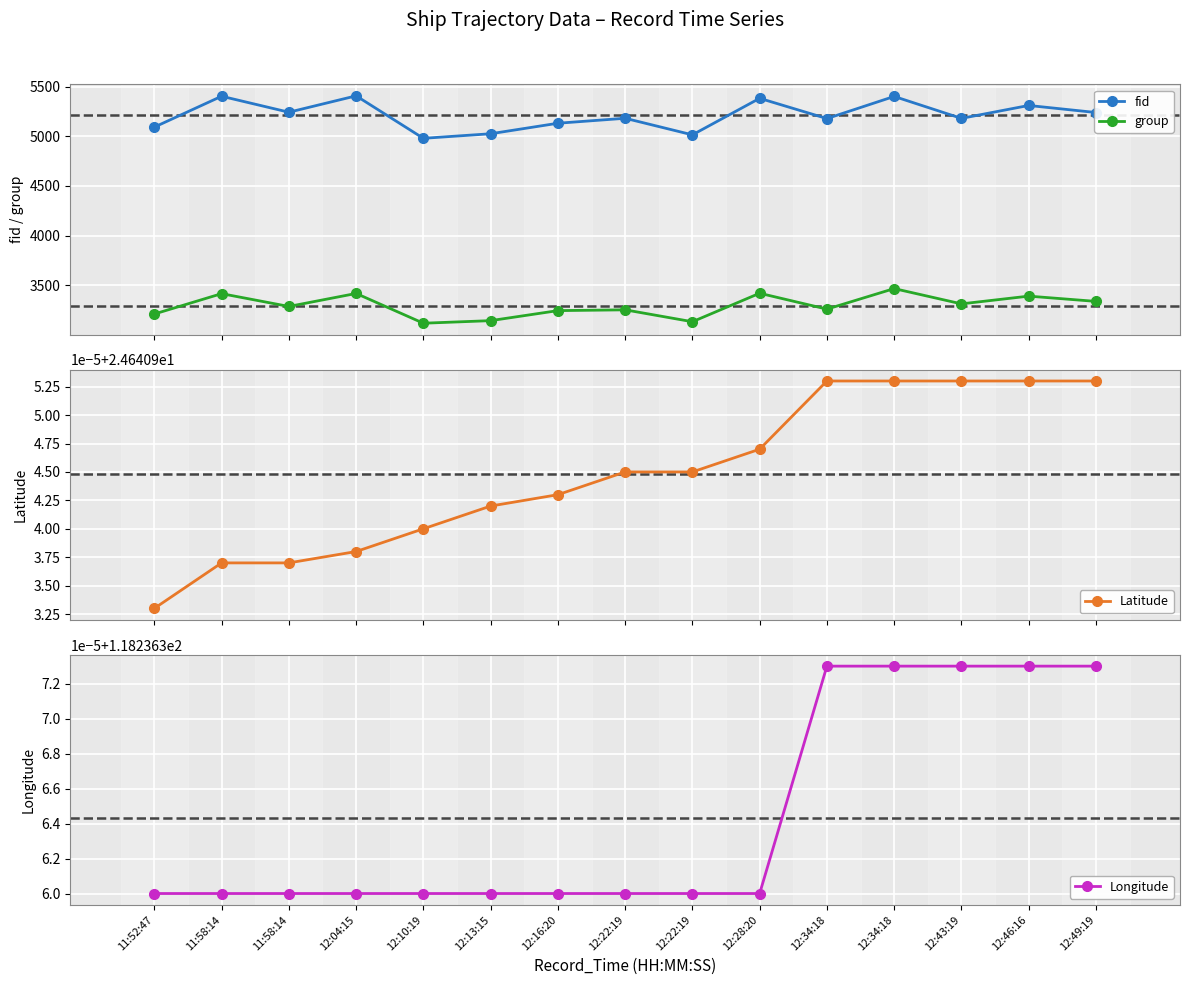

At how many categories does at least one series exceed 2527?

15